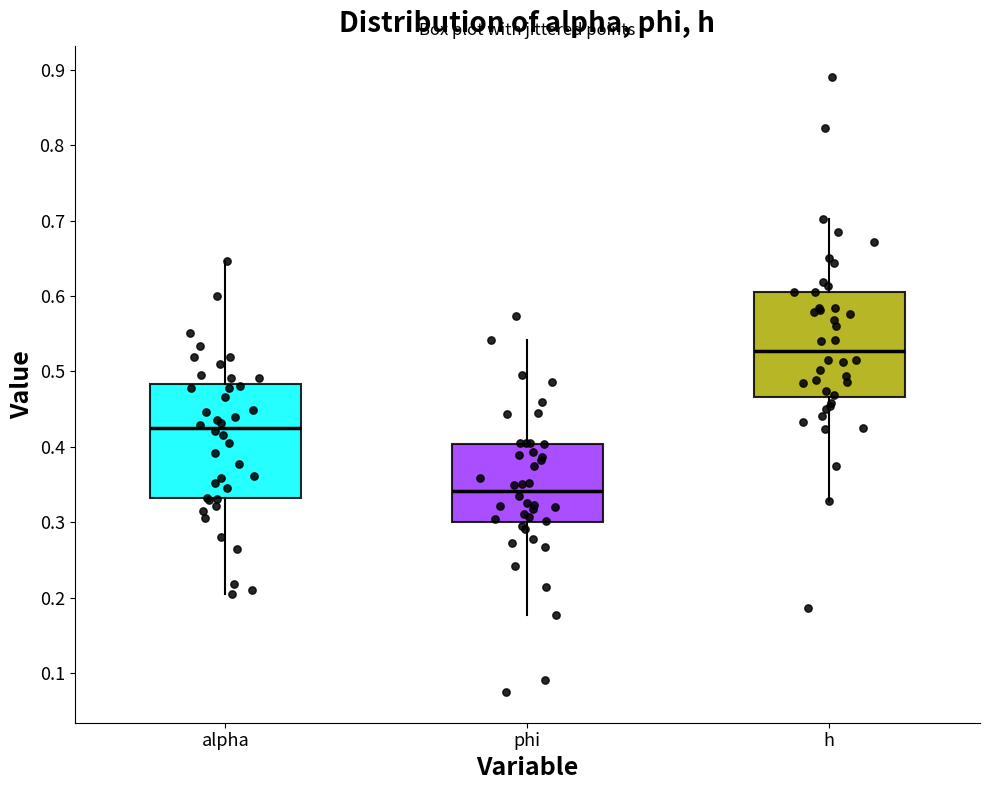

Reading left to right, read every box against the y-axis: the position of its median line, the range the box covers, and the ends of its whiskers. The values are not printed on the chart, so give them approximately, as read against the axis.

alpha: median 0.42, box 0.33 to 0.48, whiskers 0.20 to 0.65
phi: median 0.34, box 0.30 to 0.40, whiskers 0.18 to 0.54
h: median 0.53, box 0.47 to 0.61, whiskers 0.33 to 0.70